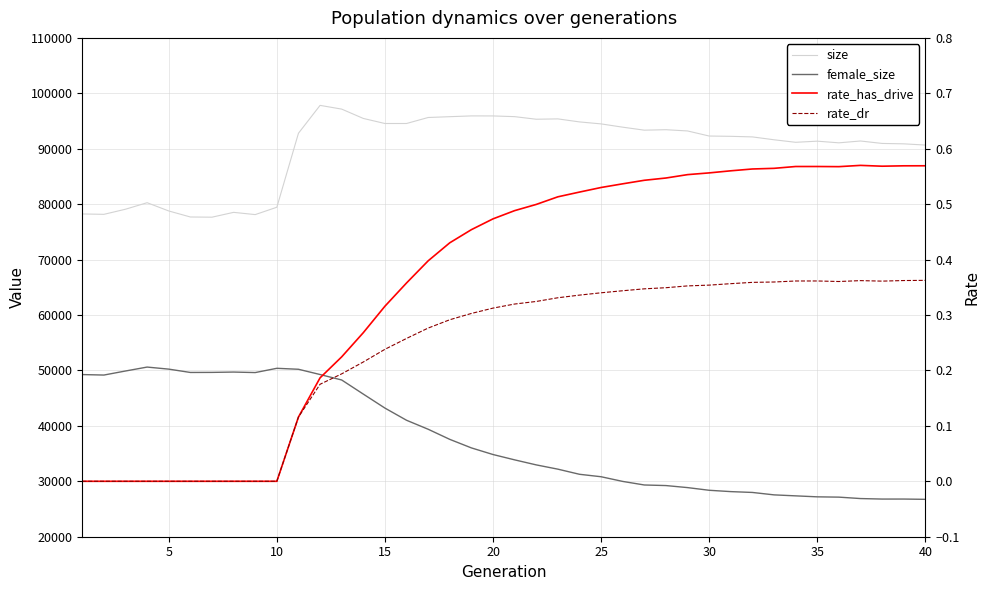

What is the difference between the second highest and second lowest values in the rate_dr series?

0.4